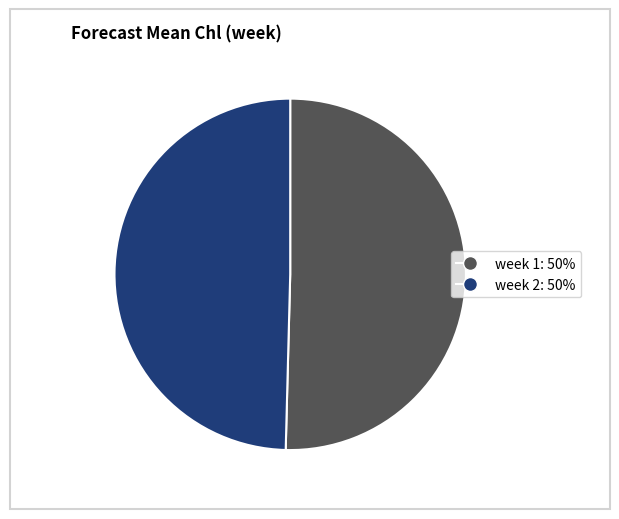

True or false: week 1: 50% accounts for 56% of the total.

False